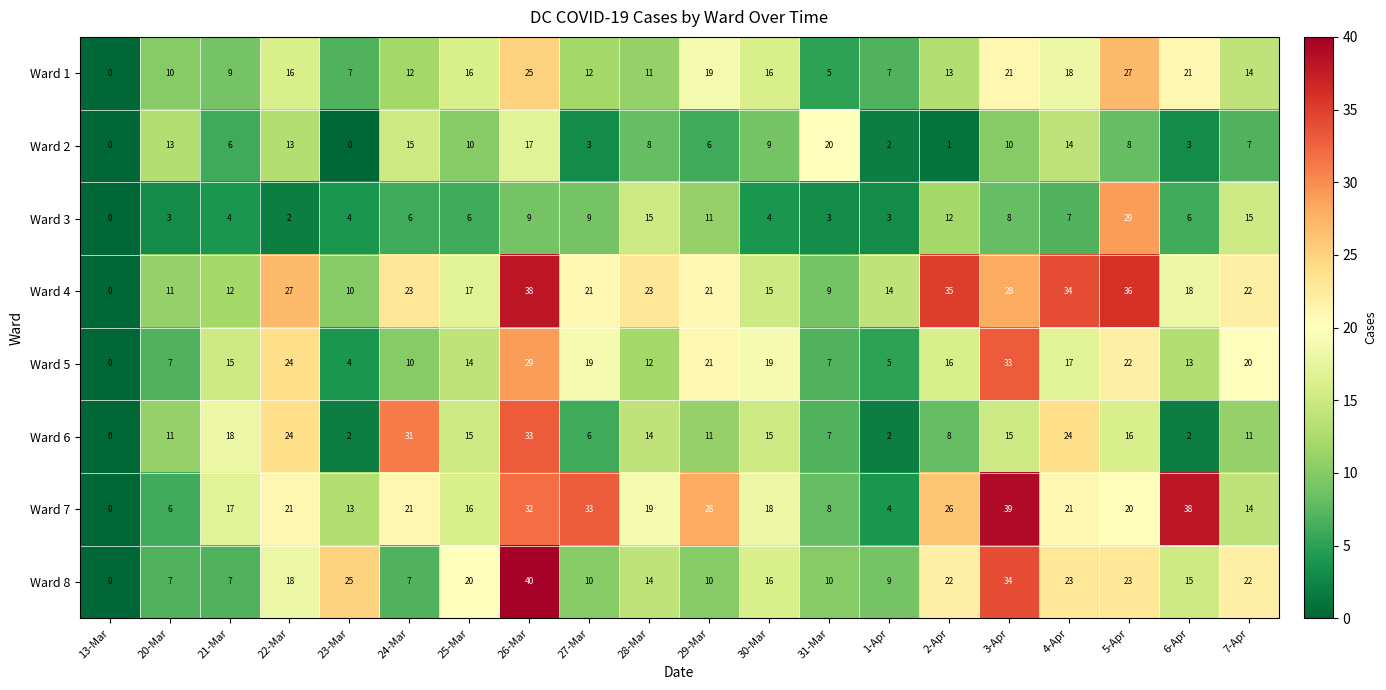

Which series changed the most between 23-Mar and 3-Apr?

Ward 5